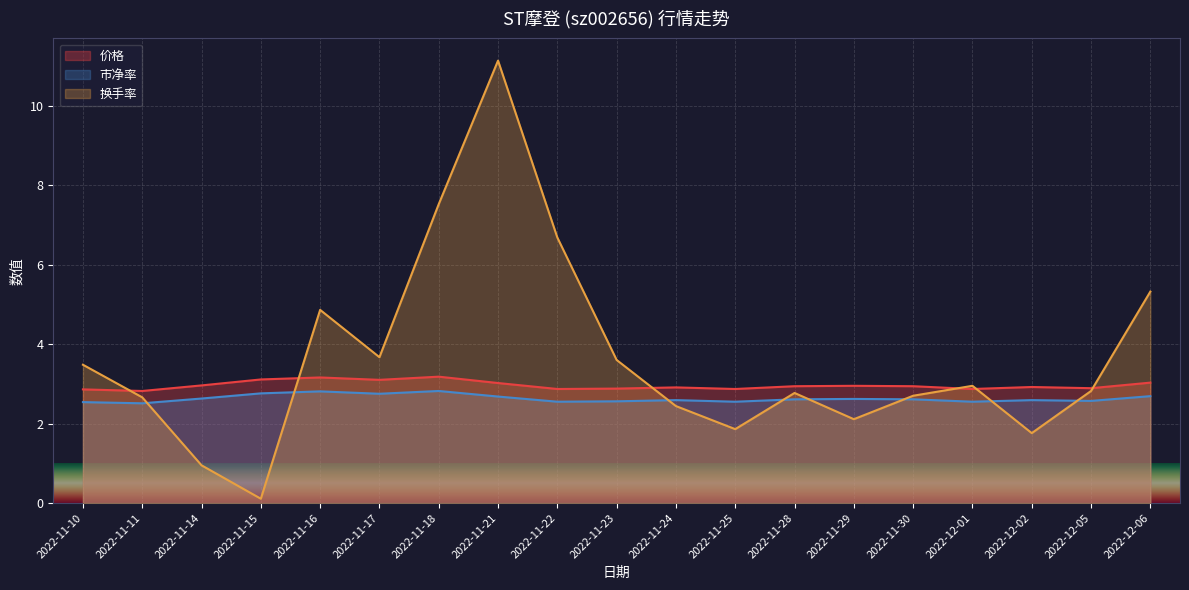

What are all the series names shown in the legend?

价格, 市净率, 换手率